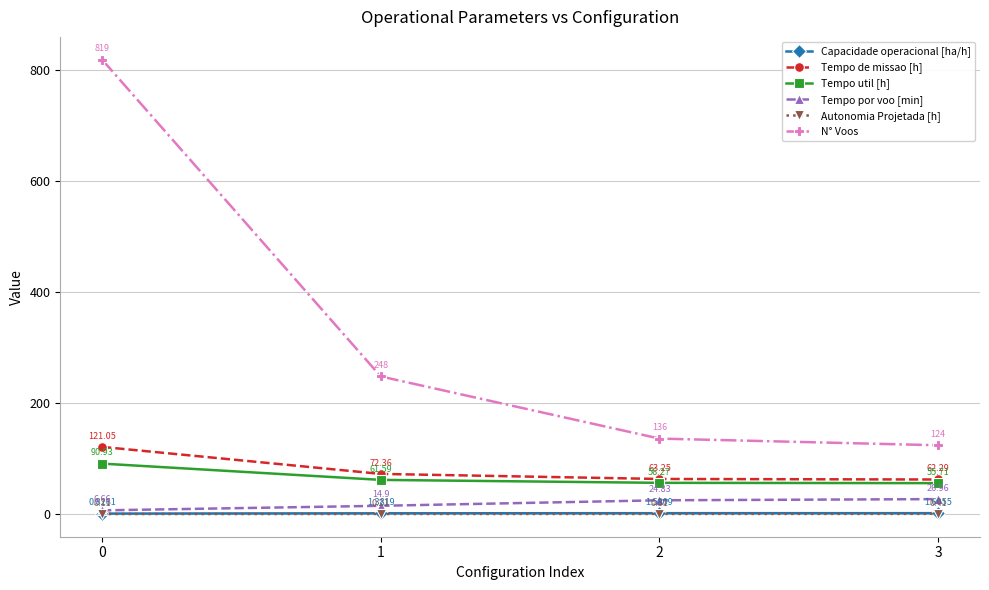

What is the difference between the maximum and second lowest values in the N° Voos series?

683.0